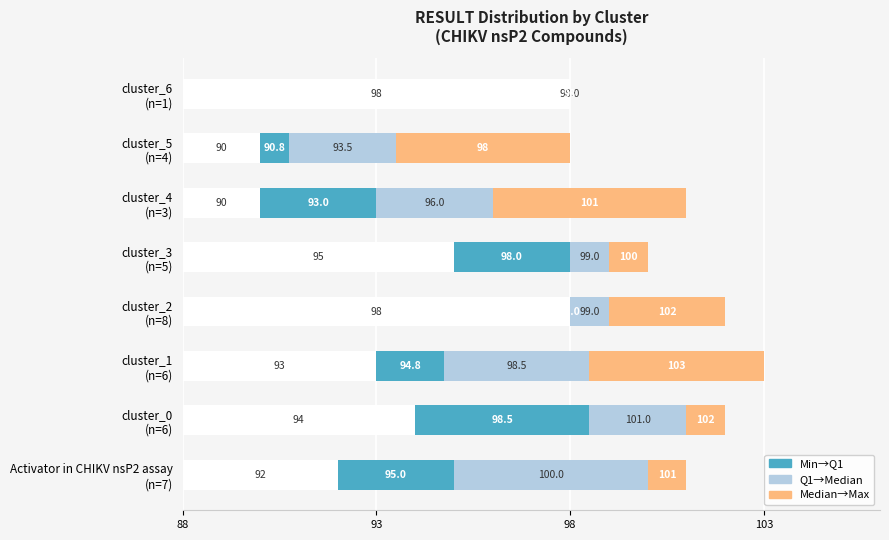

How many values in Median→Q3 are above zero?

7